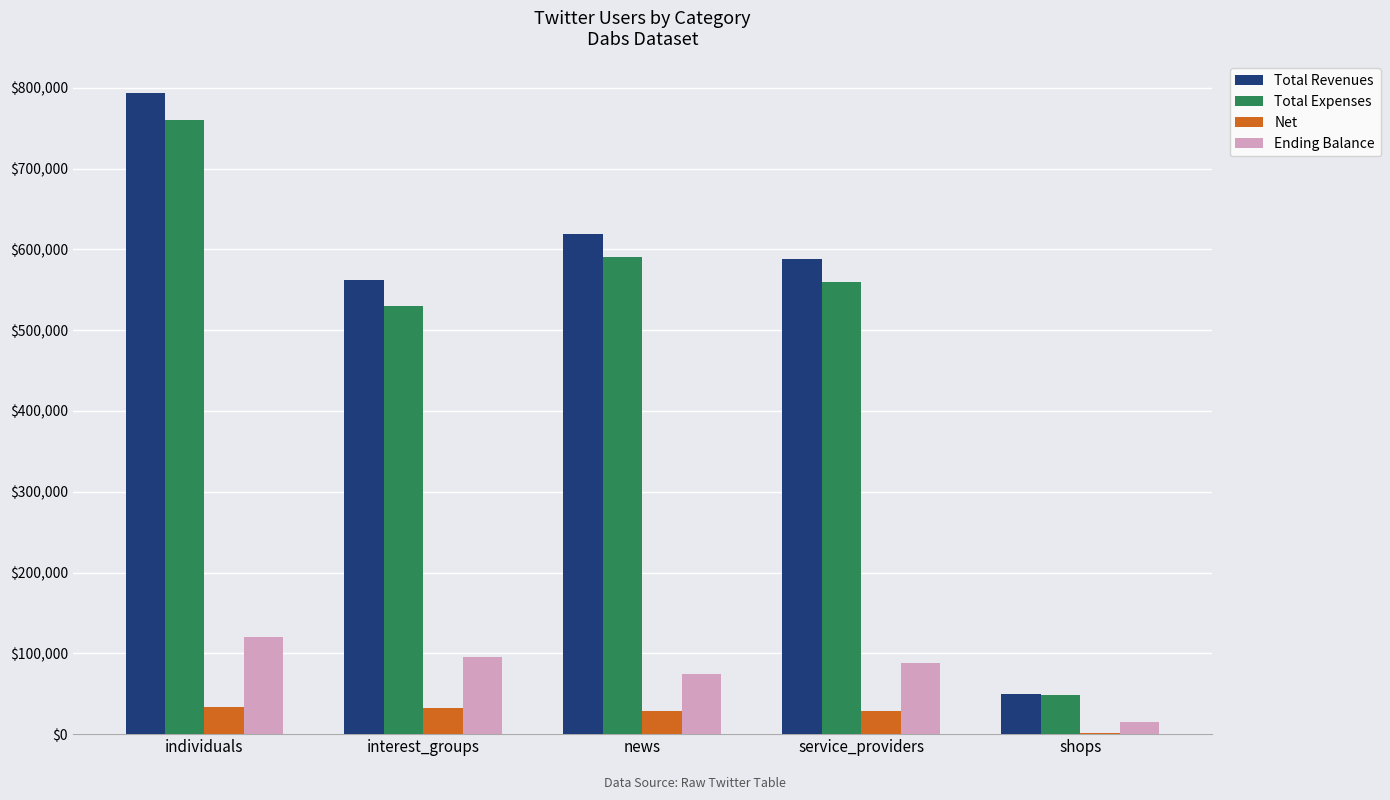

Where does the Total Revenues series first go above 588251?

individuals